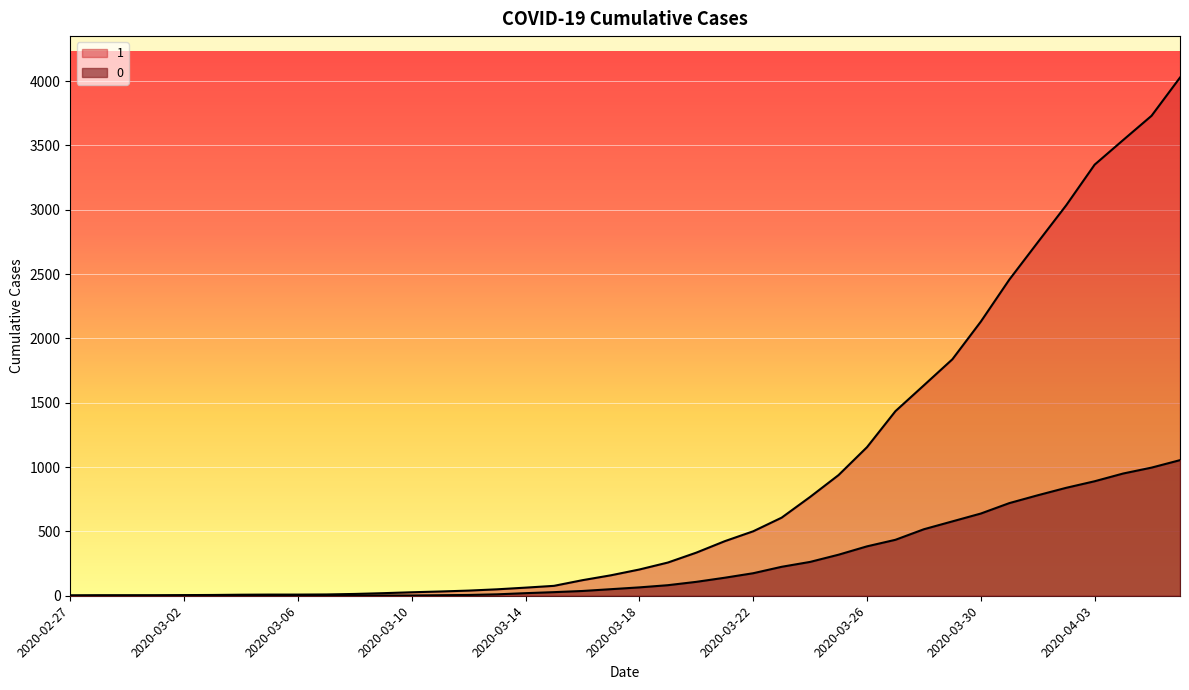

The value of 1 at 2020-03-07 is 16. True or false?

False